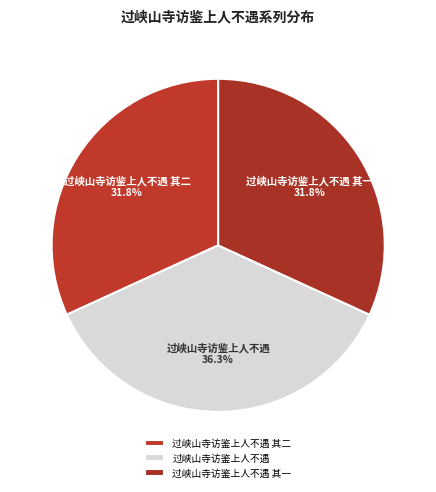

Do 过峡山寺访鉴上人不遇 其一 and 过峡山寺访鉴上人不遇 其二 together represent more than half of the pie?

Yes